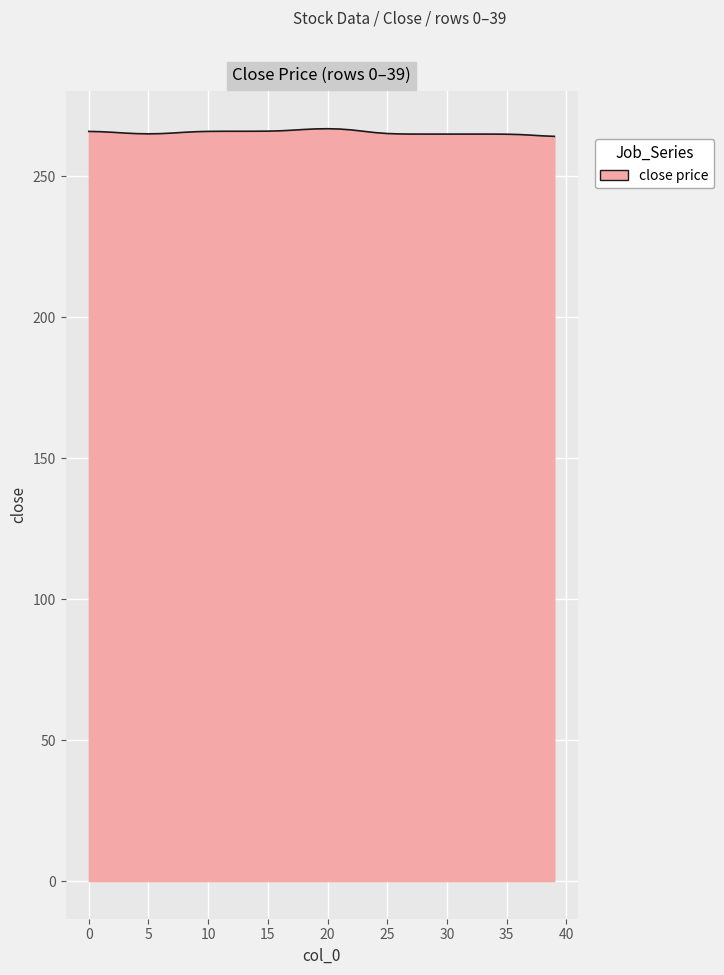

What is the smallest value displayed?

264.2